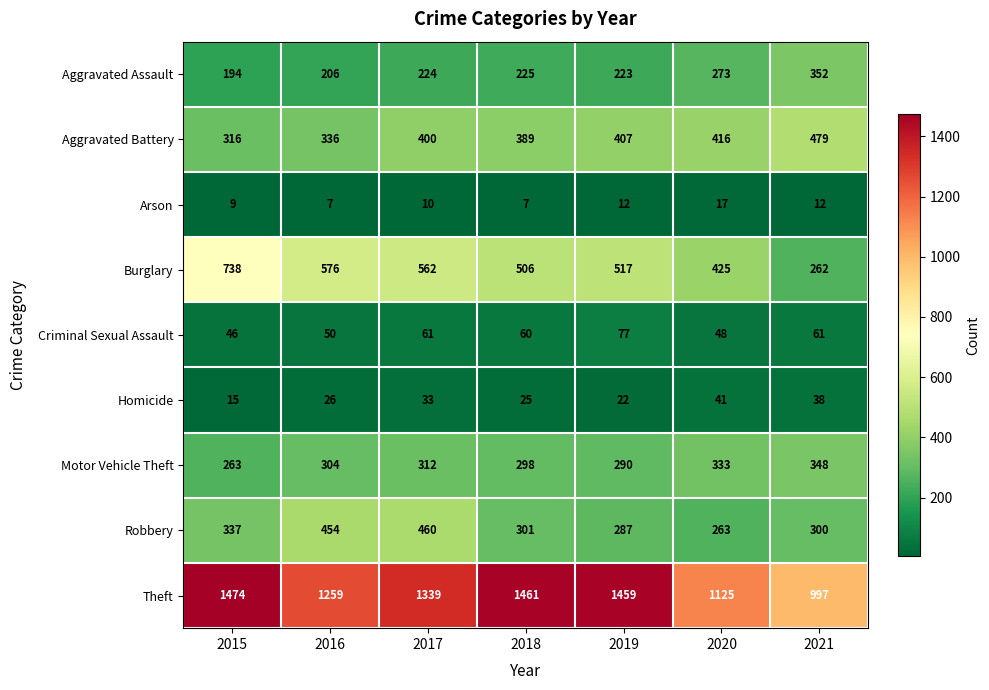

Is it true that Theft equals 2287 at 2018?

False